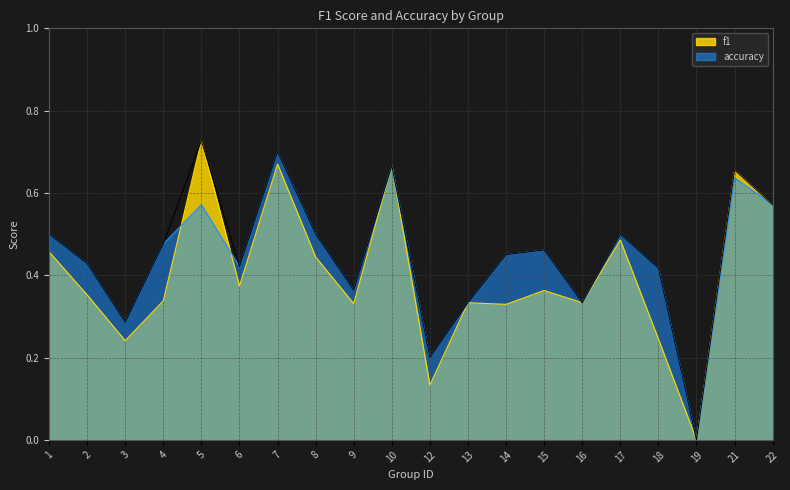

Reading left to right, extract all data points from this chart.

f1: 1=0.5	2=0.4	3=0.2	4=0.3	5=0.7	6=0.4	7=0.7	8=0.4	9=0.3	10=0.7	12=0.1	13=0.3	14=0.3	15=0.4	16=0.3	17=0.5	18=0.2	19=0.0	21=0.7	22=0.6
accuracy: 1=0.5	2=0.4	3=0.3	4=0.5	5=0.6	6=0.4	7=0.7	8=0.5	9=0.4	10=0.7	12=0.2	13=0.3	14=0.5	15=0.5	16=0.3	17=0.5	18=0.4	19=0.0	21=0.6	22=0.6